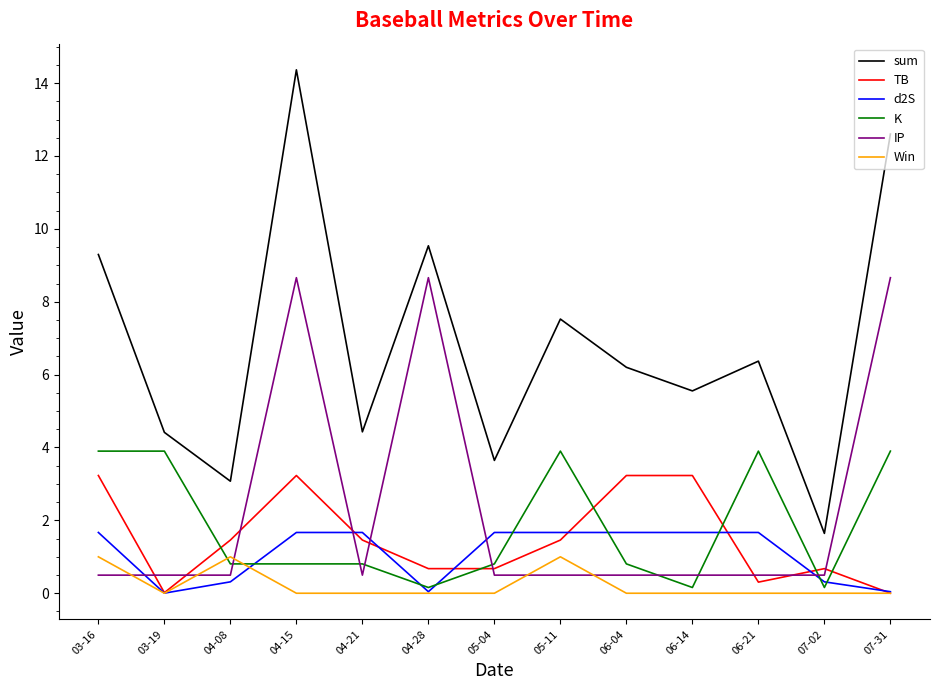

Which series changed the most between 04-15 and 05-04?

sum